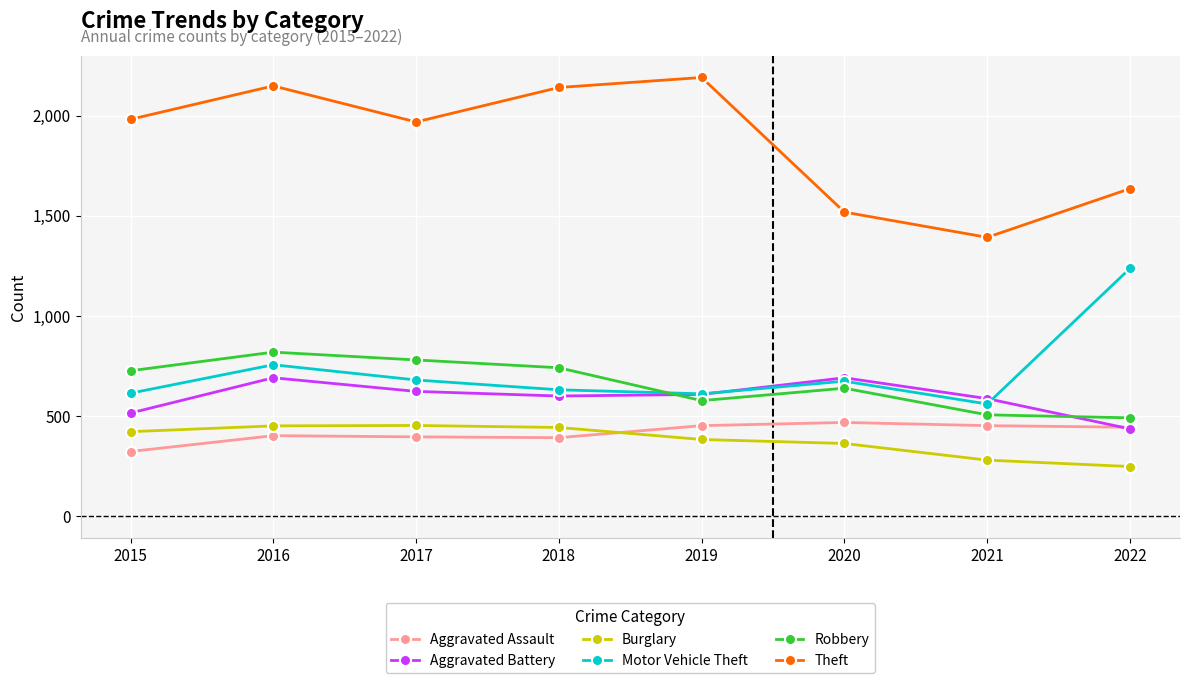

Where does the Motor Vehicle Theft series first go above 674?

2016